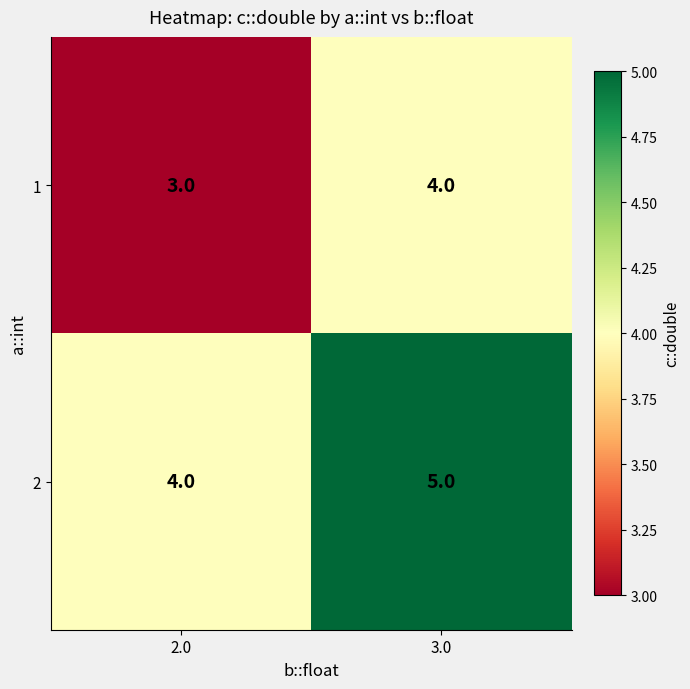

Which category has the lowest value across all series?

2.0